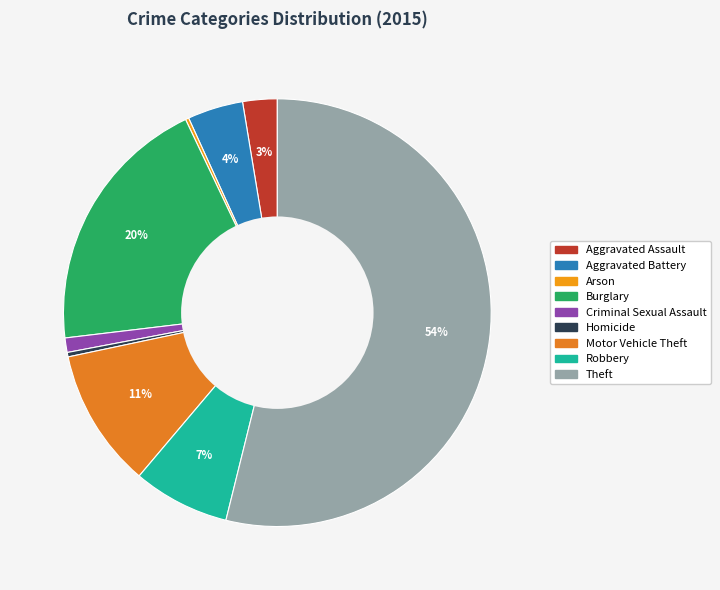

Rank the categories by value from lowest to highest.

Arson, Homicide, Criminal Sexual Assault, Aggravated Assault, Aggravated Battery, Robbery, Motor Vehicle Theft, Burglary, Theft